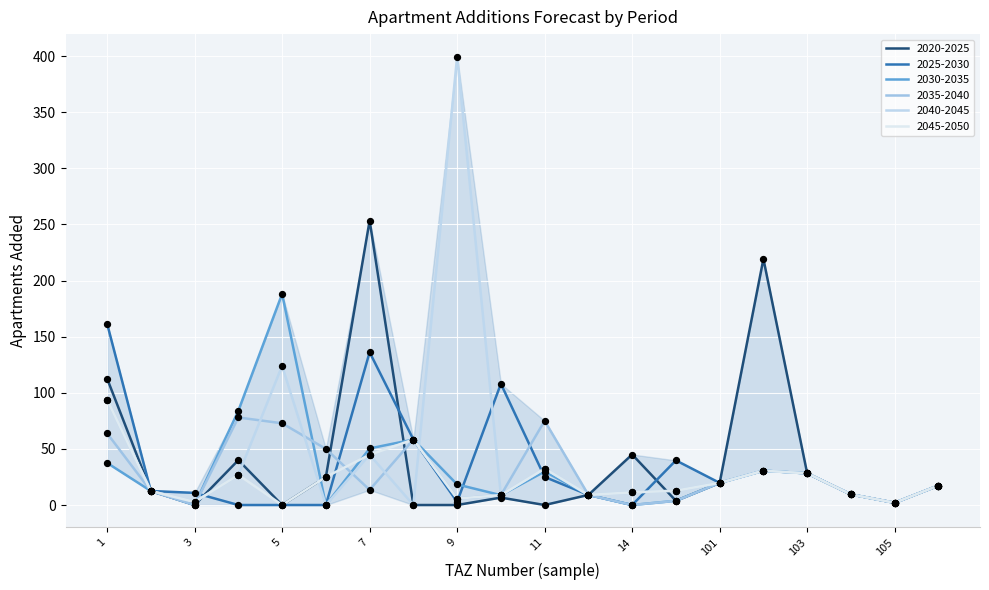

Which series has the largest total across all categories?

2040-2045